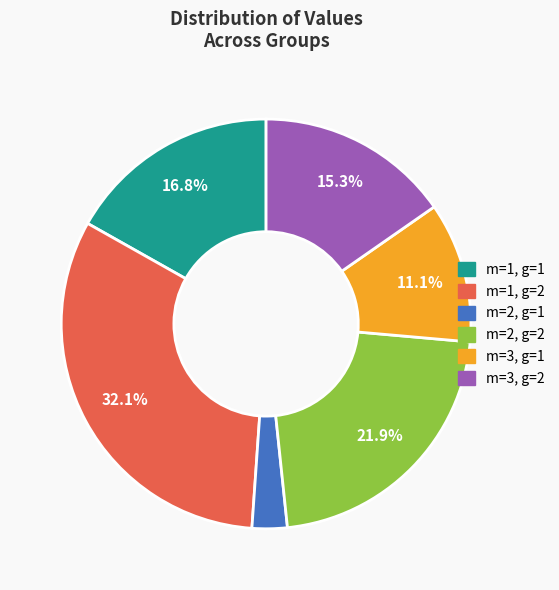

Which has a higher value, m=3, g=1 or m=2, g=2?

m=2, g=2